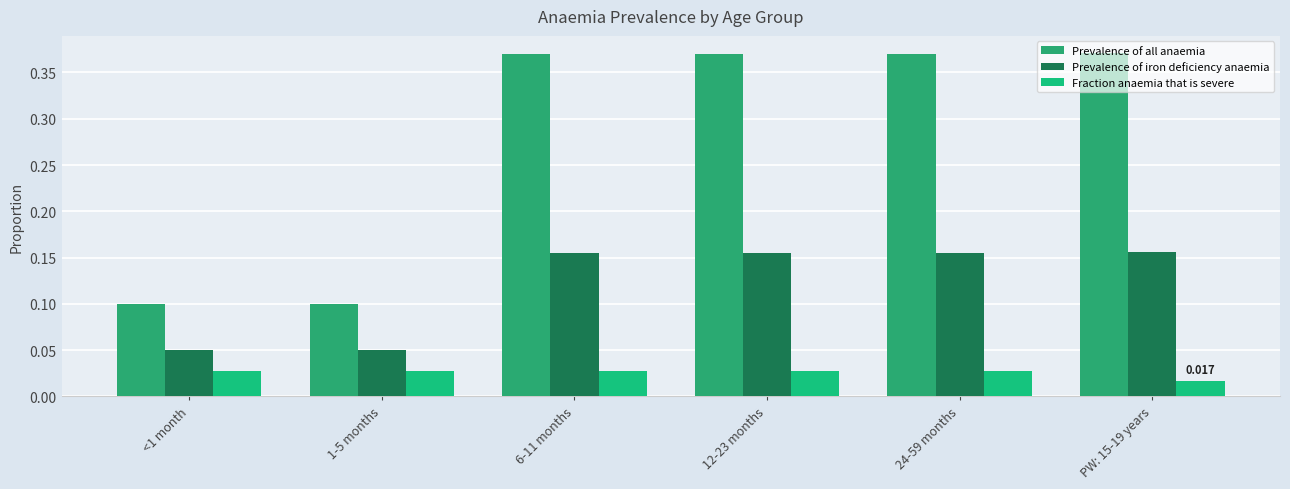

At which label does Prevalence of iron deficiency anaemia reach its minimum?

<1 month